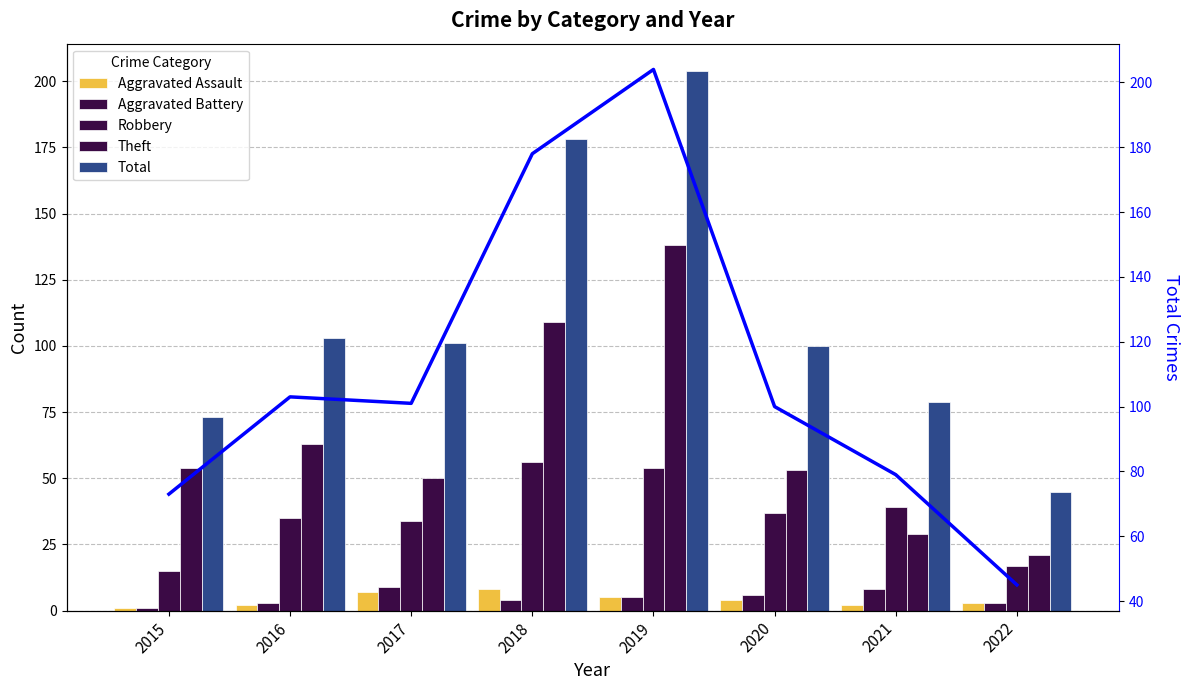

Which label corresponds to the largest value in the chart?

2019